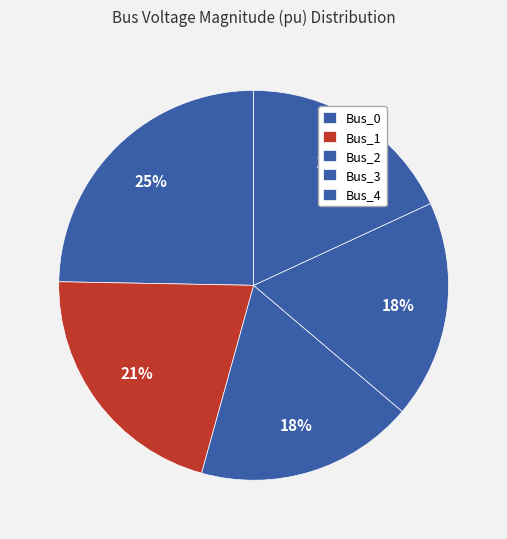

Count the number of slices in the pie.

5